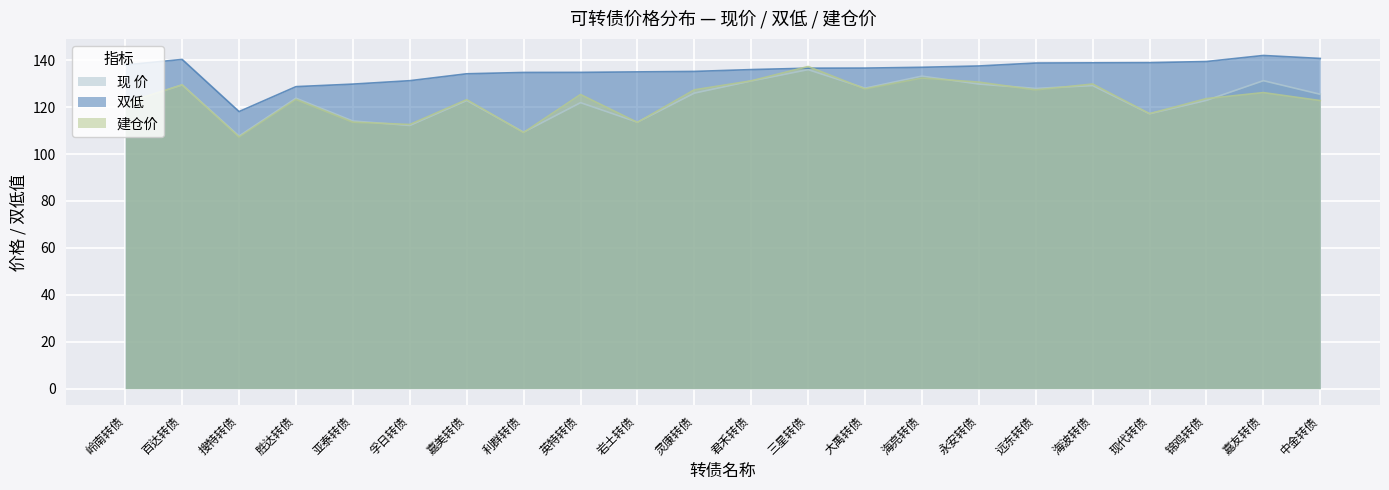

What is the average value of the 现 价 series?

123.4